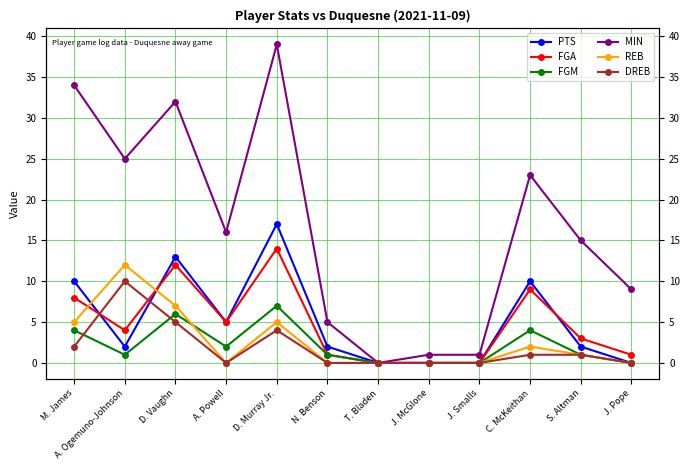

List the labels in order of FGA value, smallest first.

T. Bladen, J. McGlone, J. Smalls, N. Benson, J. Pope, S. Altman, A. Ogemuno-Johnson, A. Powell, M. James, C. McKeithan, D. Vaughn, D. Murray Jr.